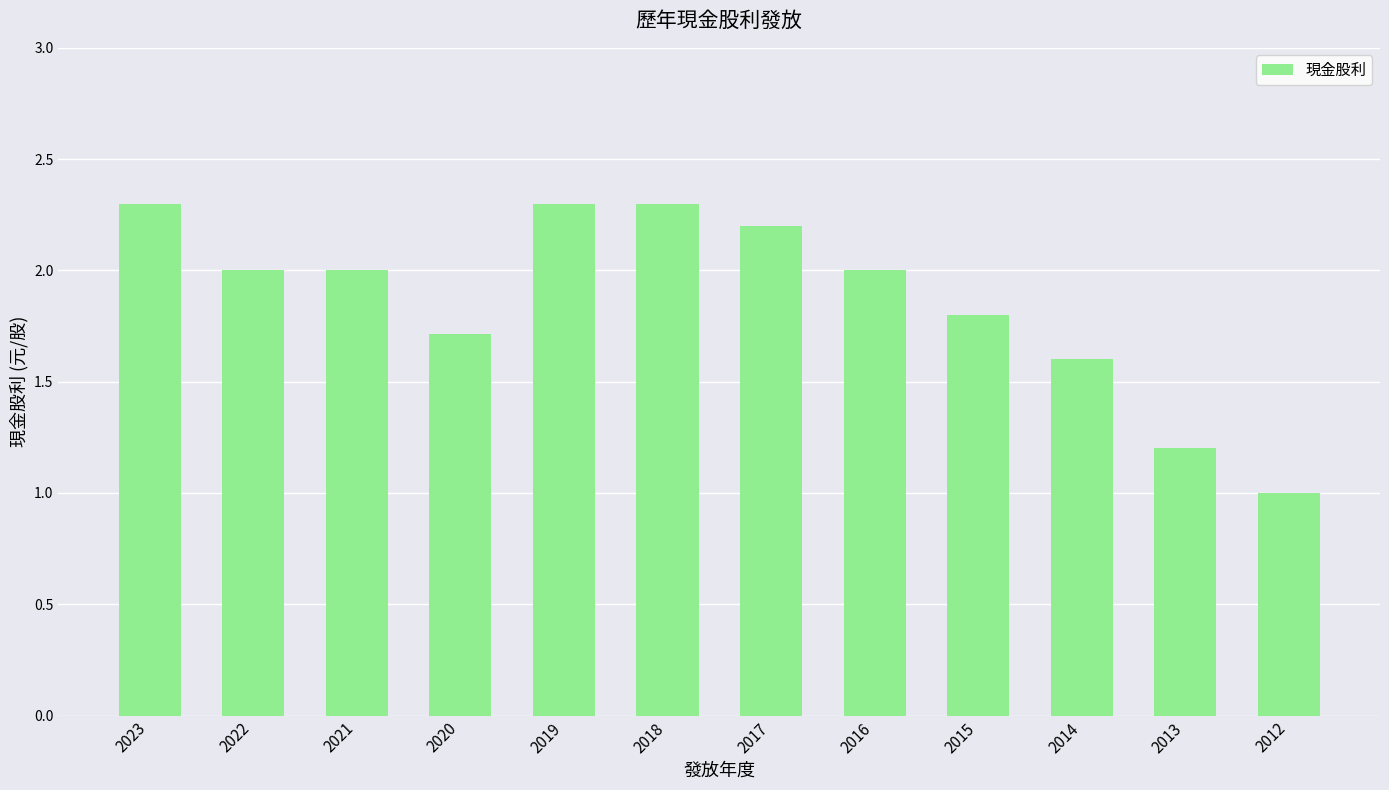

Which has a higher value, 2020 or 2022?

2022